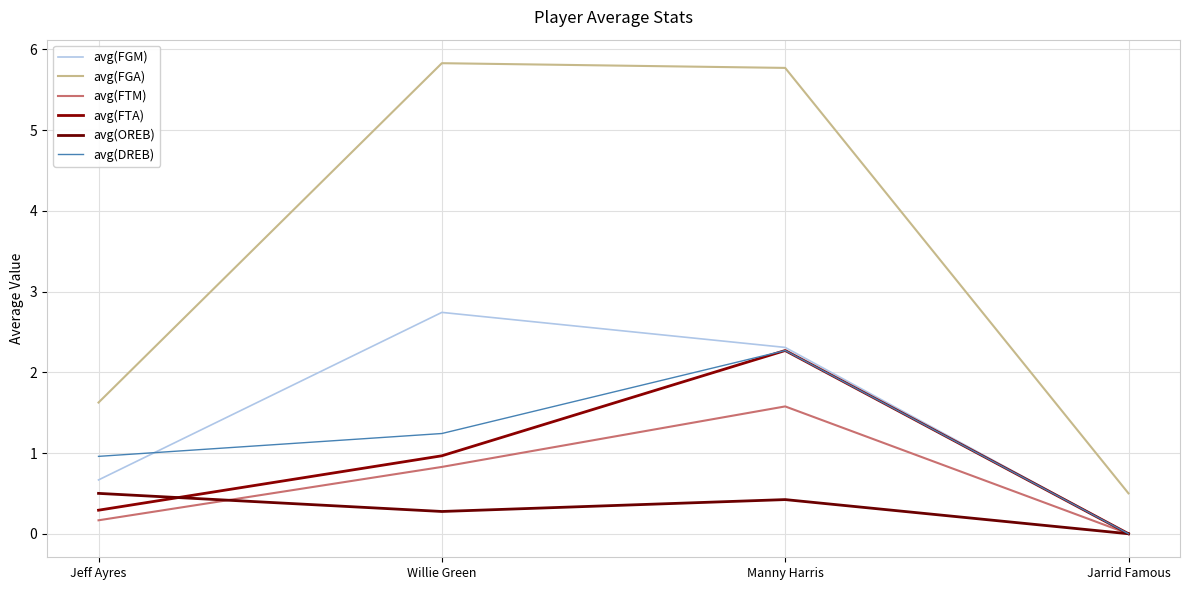

What is the sum of the avg(FGA) values at Willie Green and Jeff Ayres?

7.5